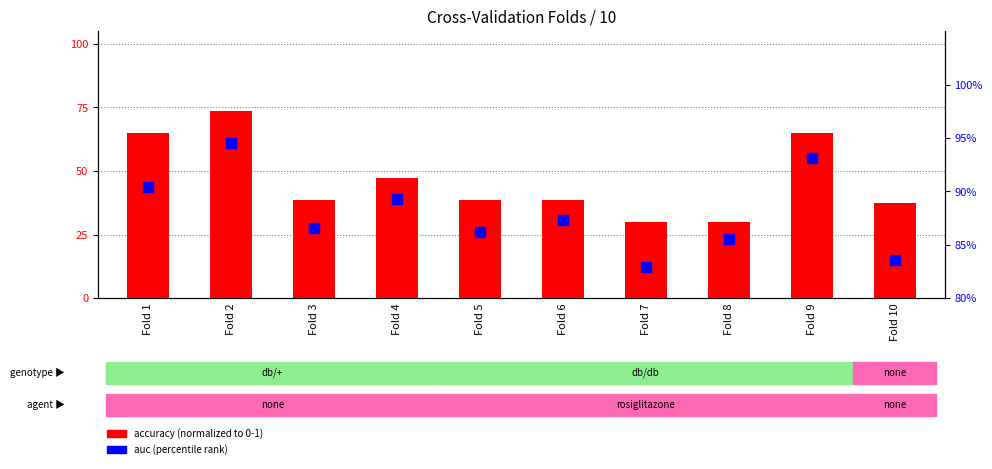

Which series contains the highest Y value?

auc (percentile)